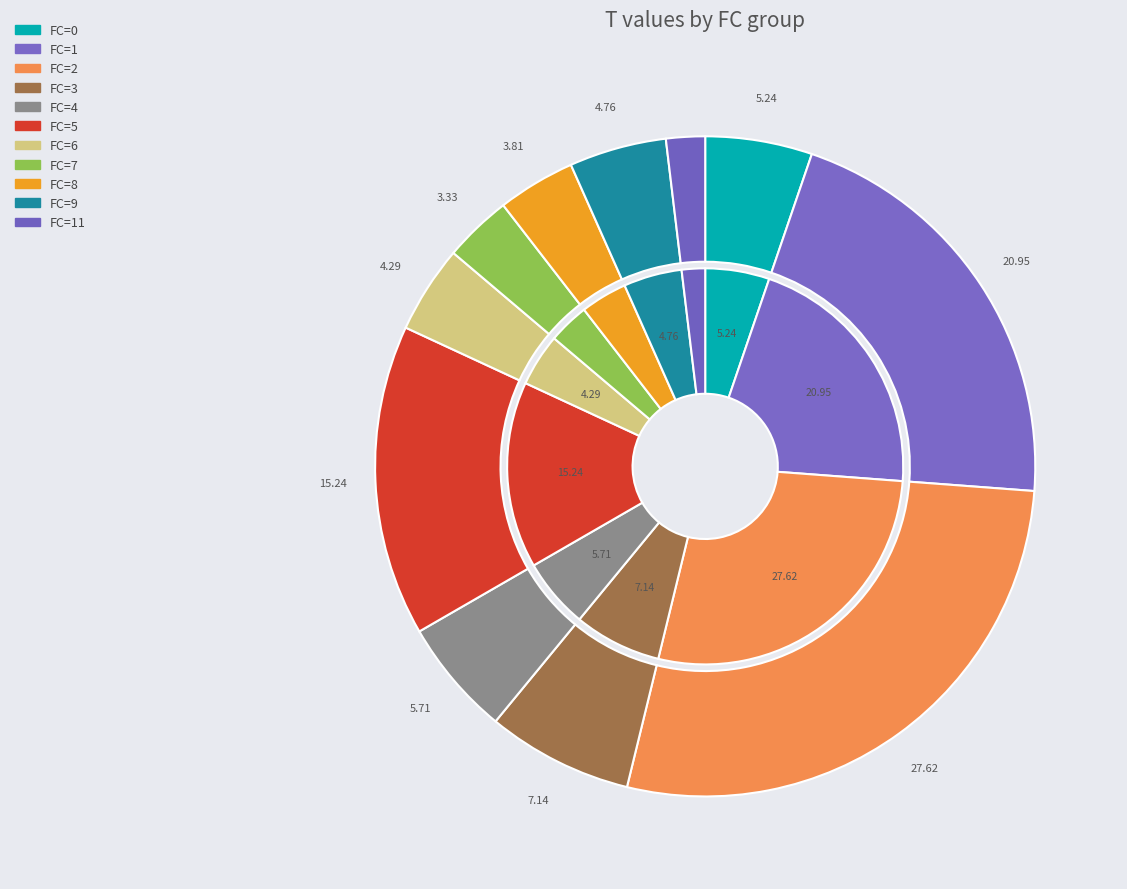

Combined, do 5 and 2 account for over 50%?

No